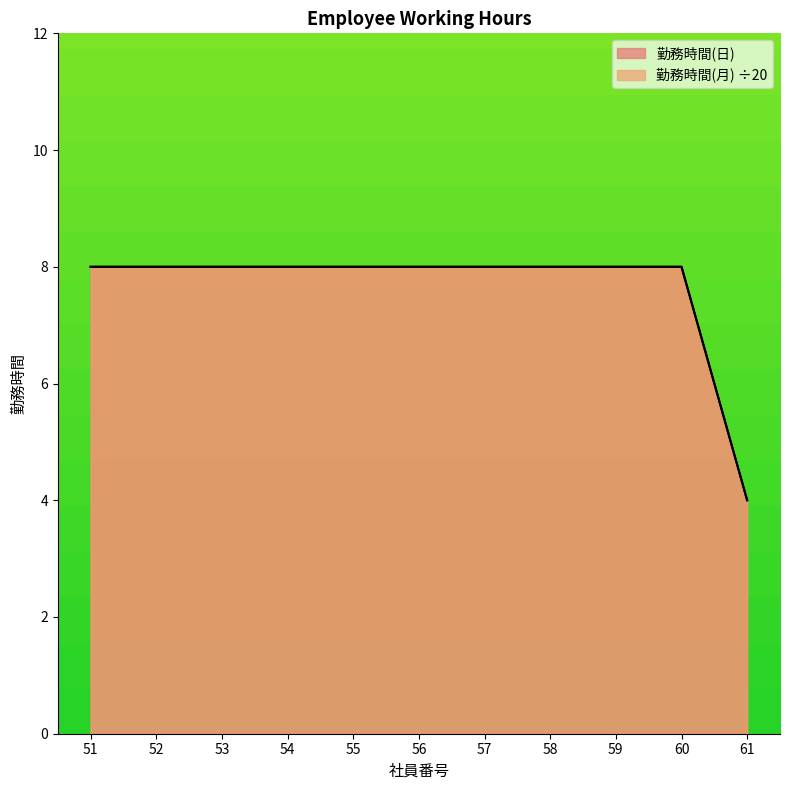

True or false: 勤務時間(日) and 勤務時間(月) intersect in this chart.

False